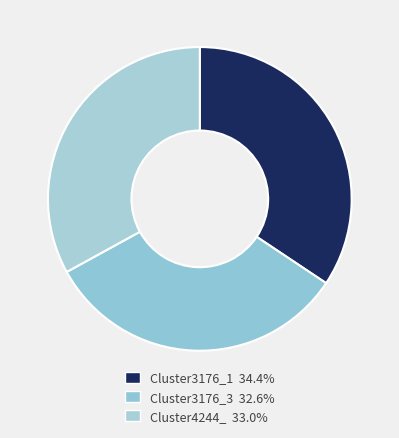

How many slices are in this pie chart?

3